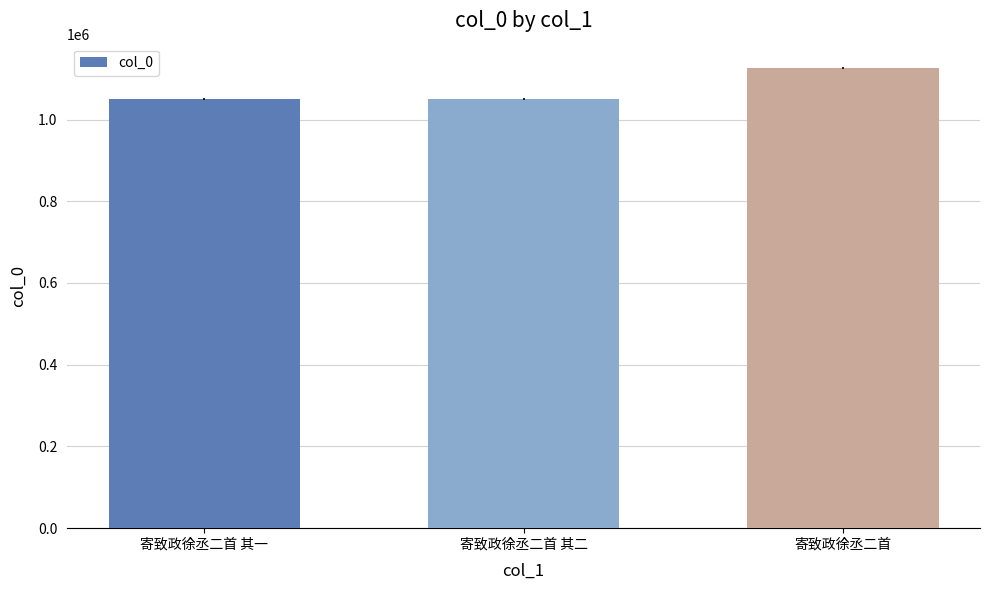

True or false: the data shows 1644398 at 寄致政徐丞二首 其二.

False